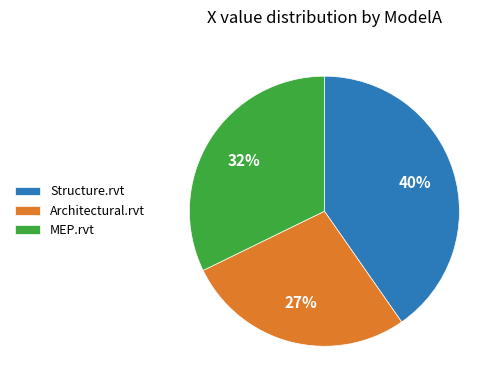

Rank the categories by value from lowest to highest.

Architectural.rvt, MEP.rvt, Structure.rvt